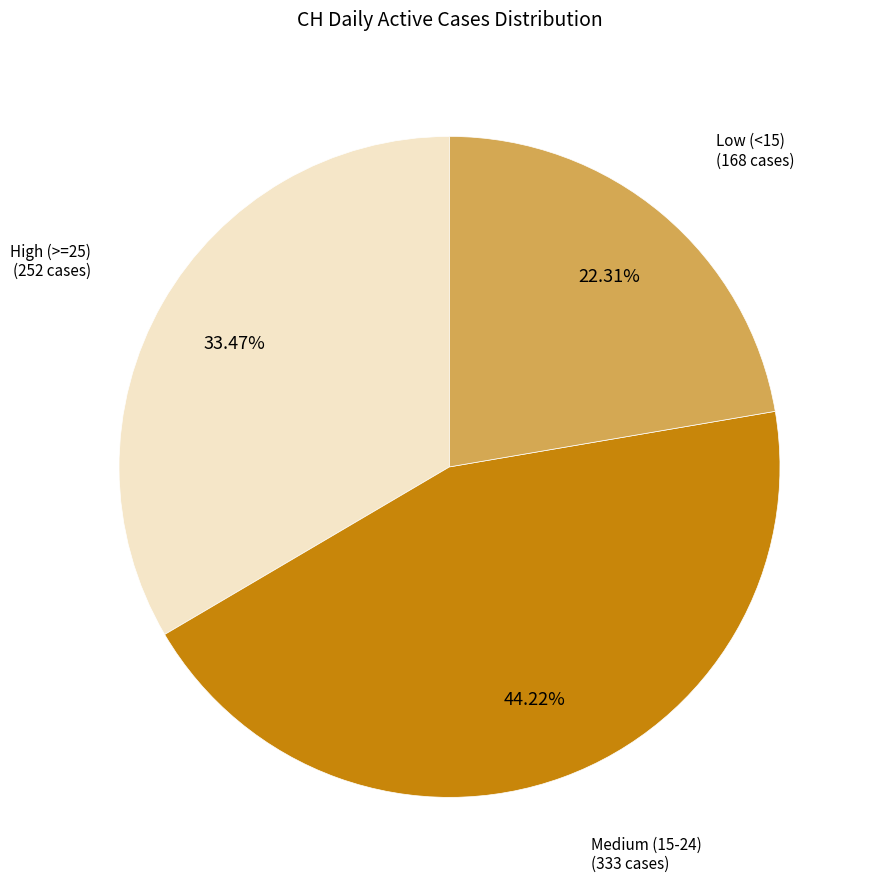

Is the sum of Medium (15-24) and Low (<15) greater than half?

Yes